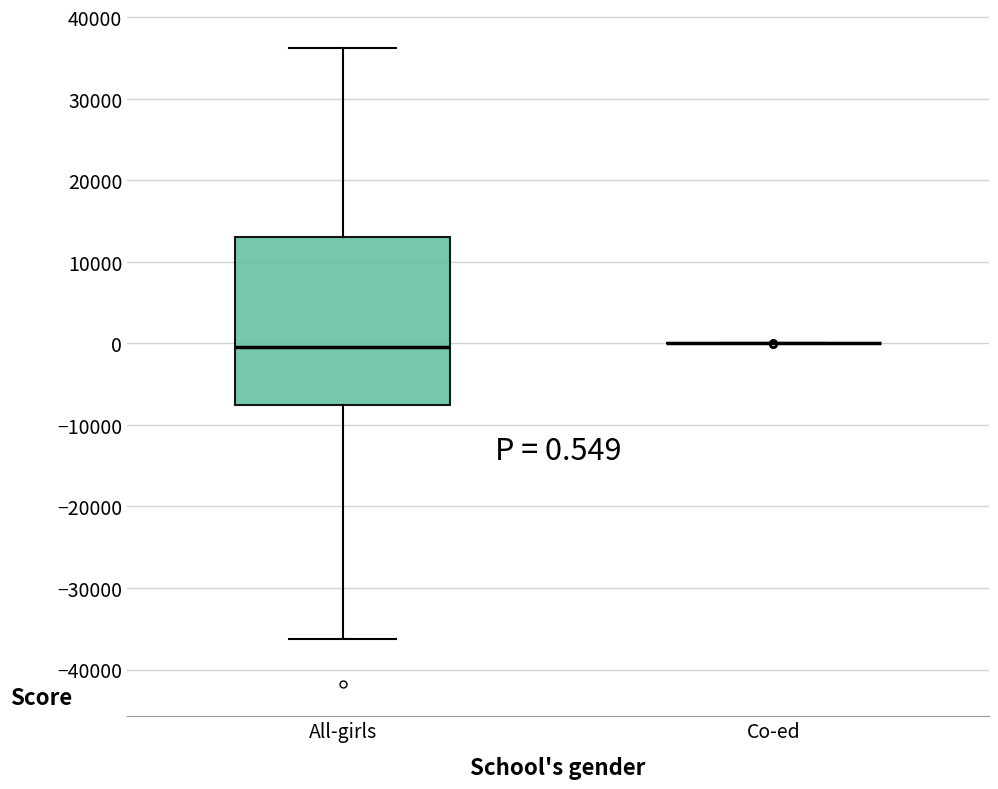

Comparing the boxes themselves (not the whiskers), which one is the tallest?

All-girls